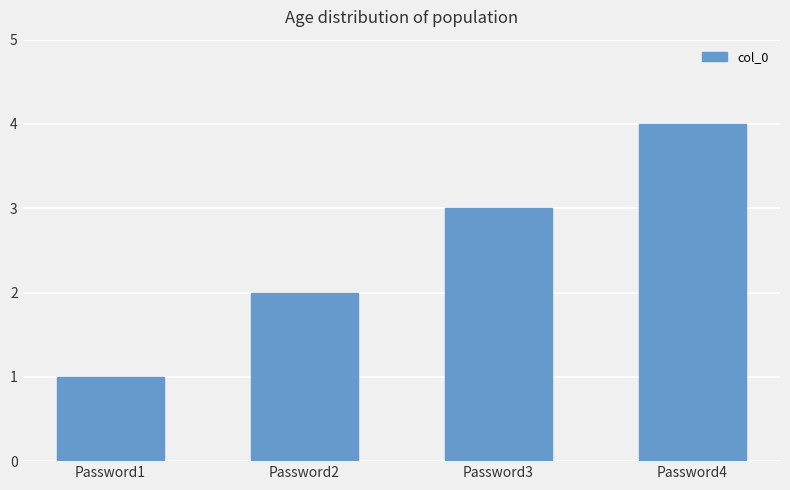

What is the ratio of the value at Password2 to the value at Password3?

0.7